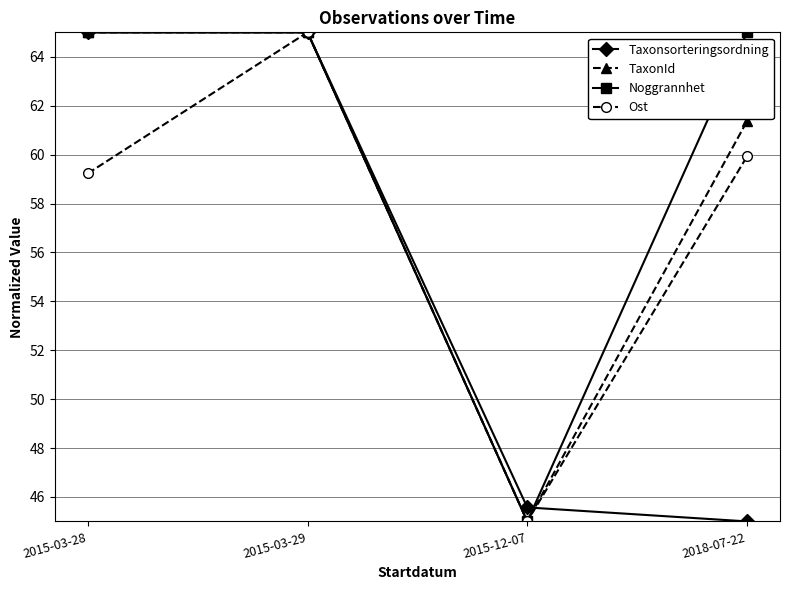

At how many categories does at least one series exceed 60?

3